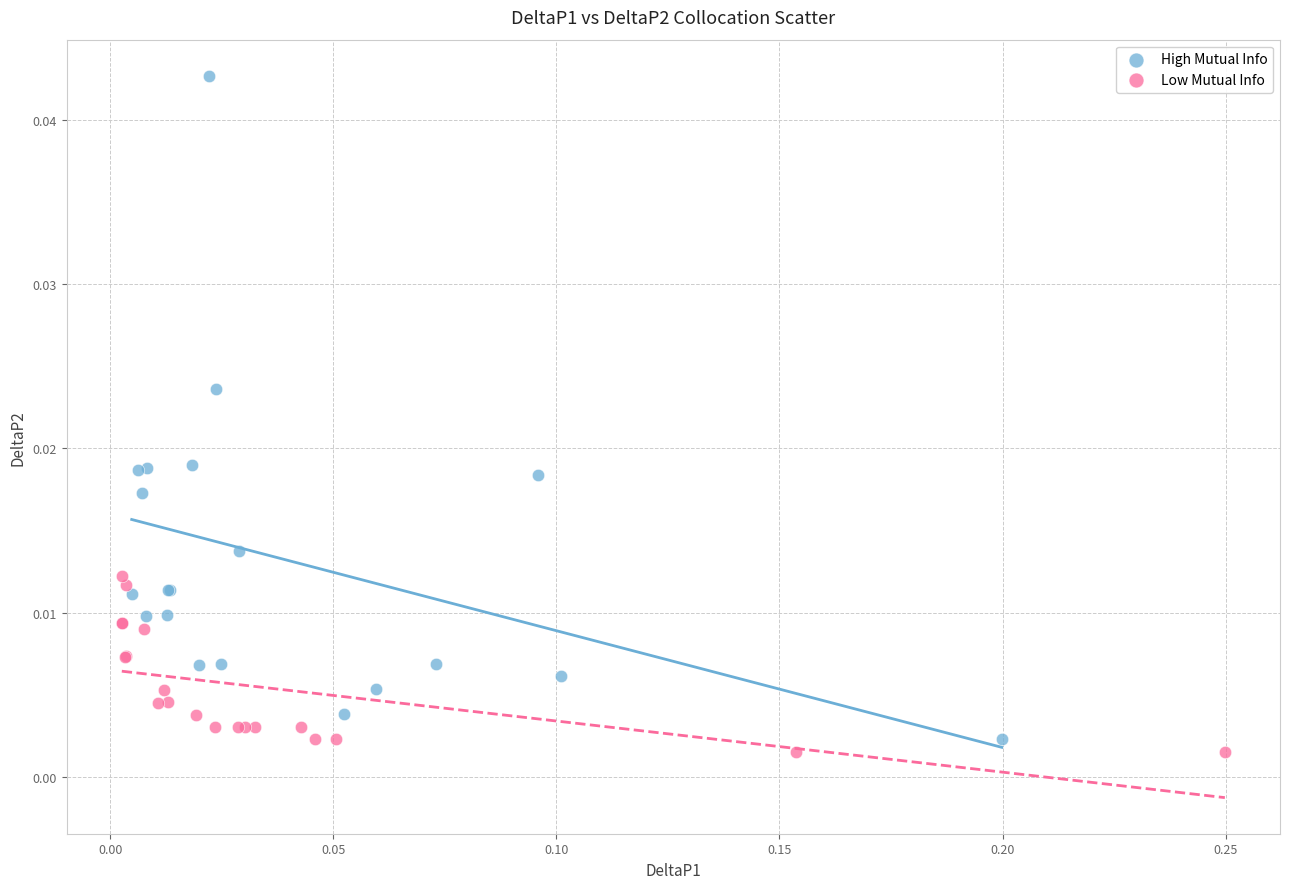

What are all the series names shown in the legend?

High Mutual Info, Low Mutual Info